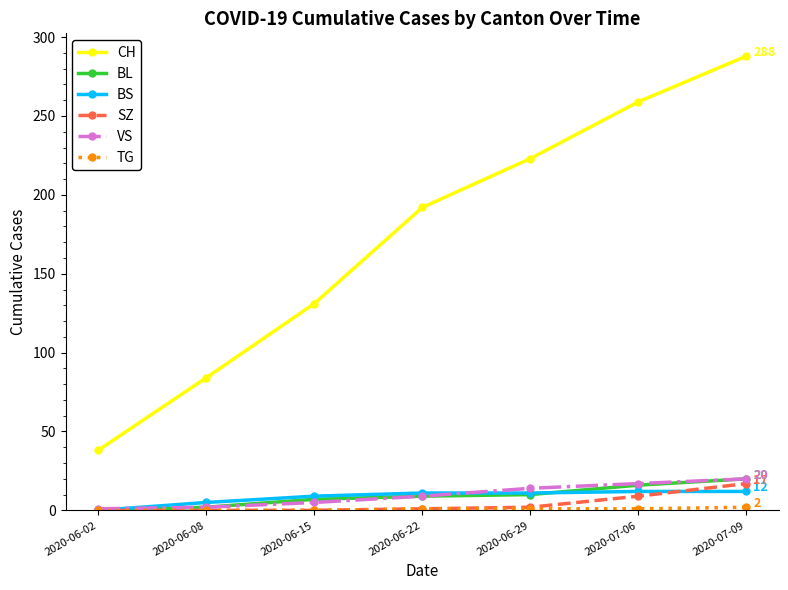

Between 2020-06-02 and 2020-06-15, which series saw the biggest shift?

CH